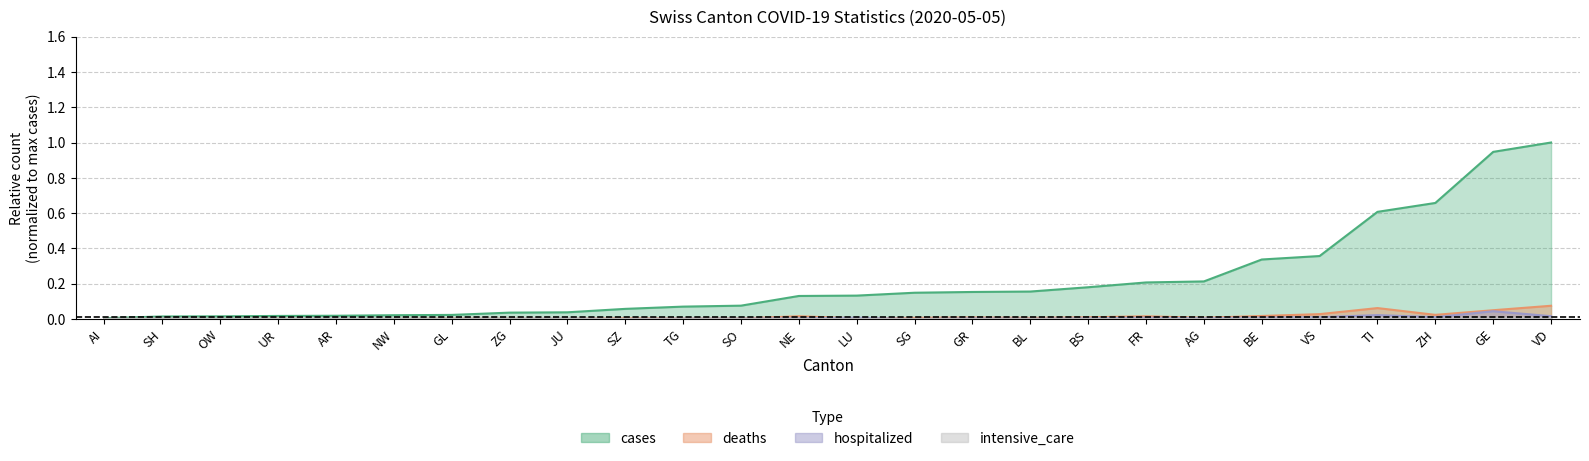

In intensive_care, how many points are higher than both neighbors (excluding endpoints)?

7